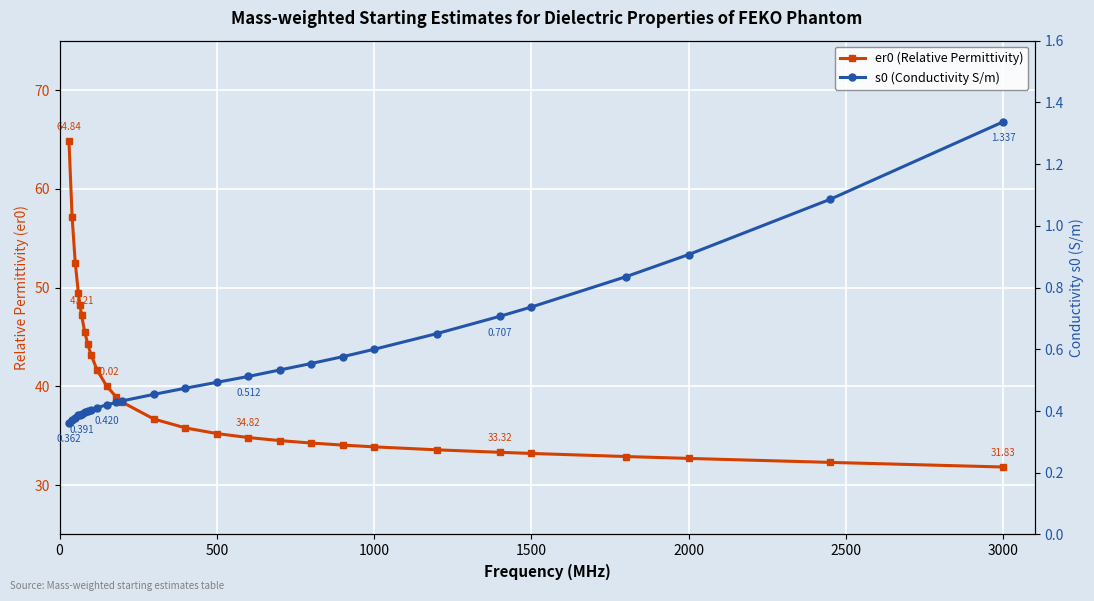

What is the value of the er0 (Relative Permittivity) point at the 24th from the left?

33.2